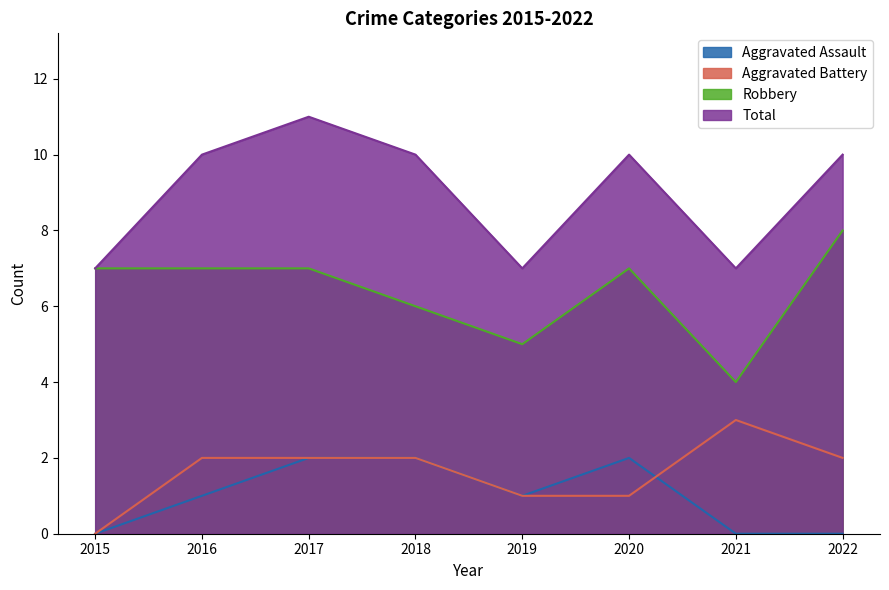

Reading left to right, list all the values displayed in this chart.

Aggravated Assault: 2015=0	2016=1	2017=2	2018=2	2019=1	2020=2	2021=0	2022=0
Aggravated Battery: 2015=0	2016=2	2017=2	2018=2	2019=1	2020=1	2021=3	2022=2
Robbery: 2015=7	2016=7	2017=7	2018=6	2019=5	2020=7	2021=4	2022=8
Total: 2015=7	2016=10	2017=11	2018=10	2019=7	2020=10	2021=7	2022=10